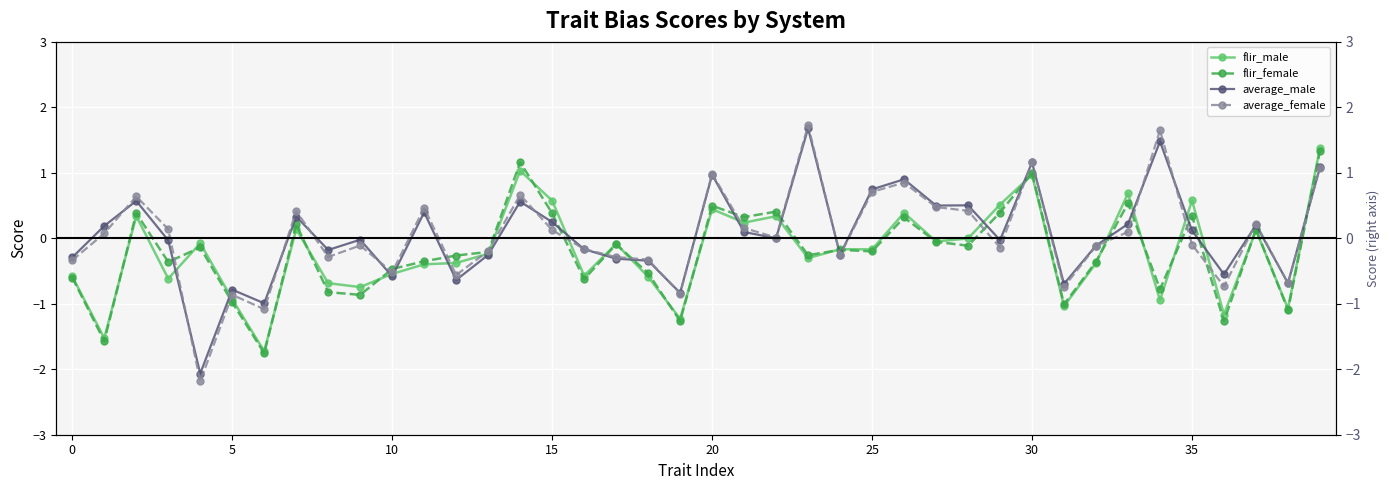

Is this an area chart (filled region under the line)?

No